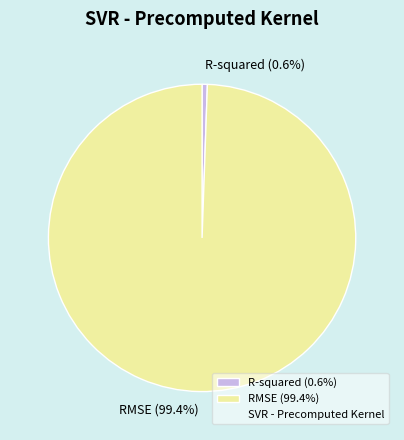

Combined, do R-squared and RMSE account for over 50%?

Yes